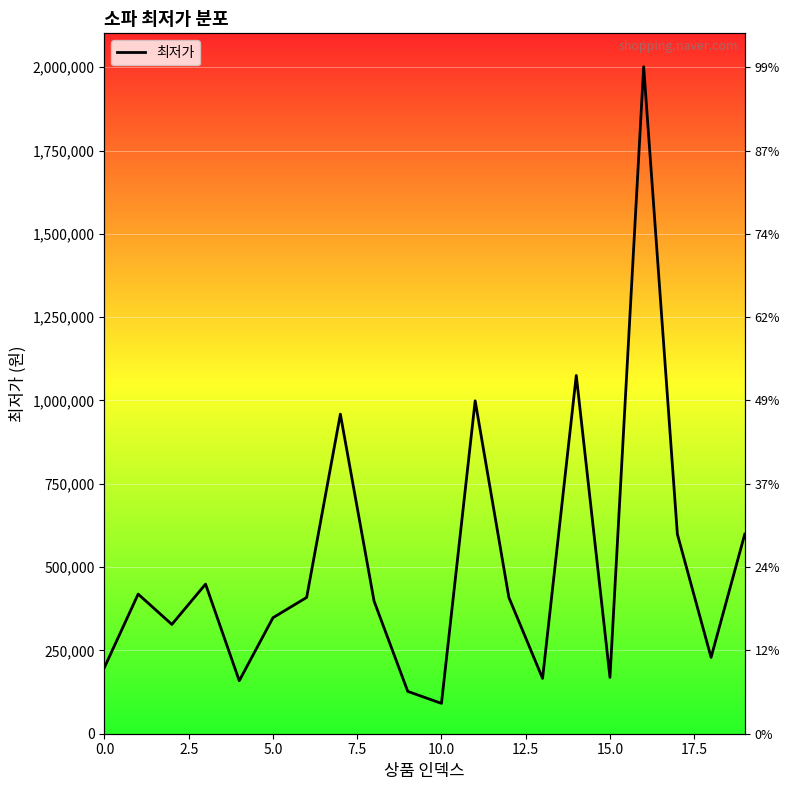

What is the sum of the values at 16 and 2.5?

2420650